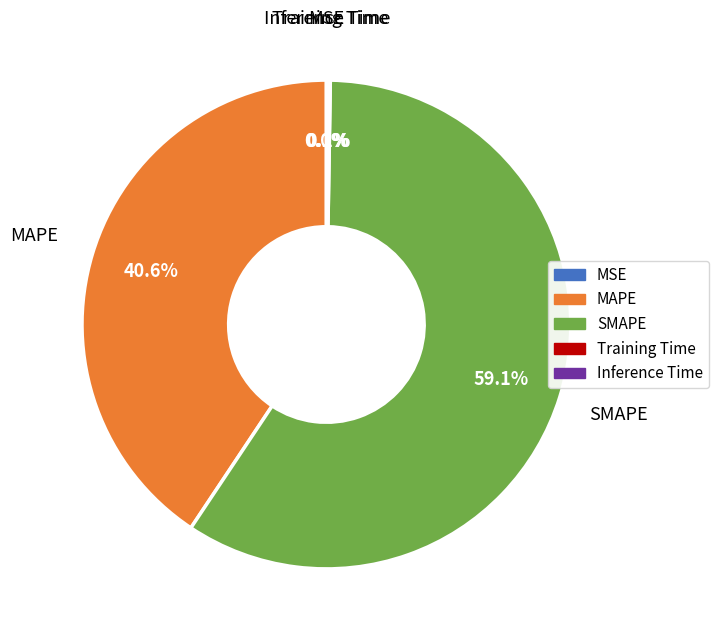

Do MSE and Training Time together represent more than half of the pie?

No